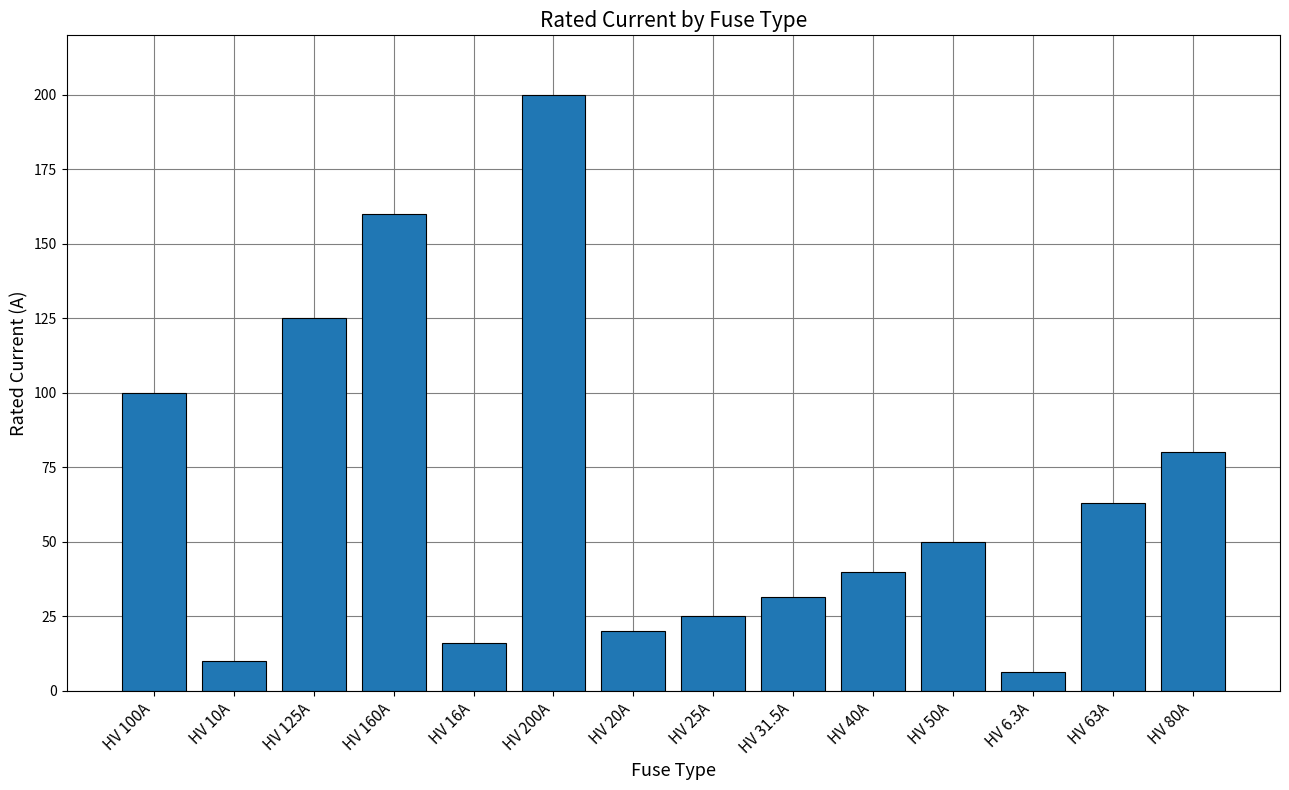

What is the value of the 8th bar from the left?

25.0